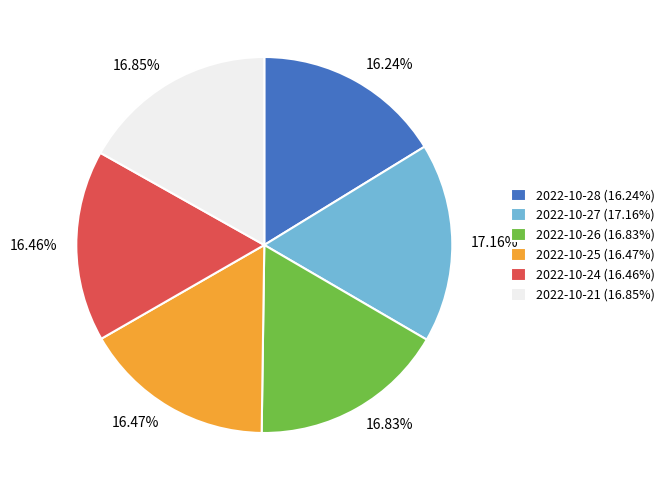

Does 16.85% represent more than half of the total?

No